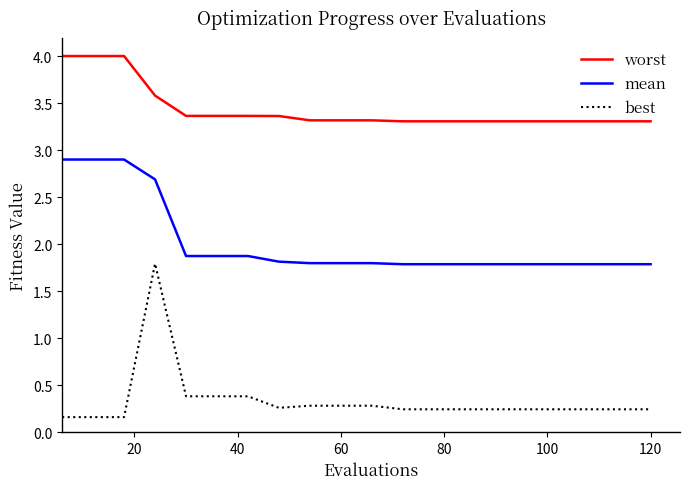

True or false: worst and mean cross at least once.

False